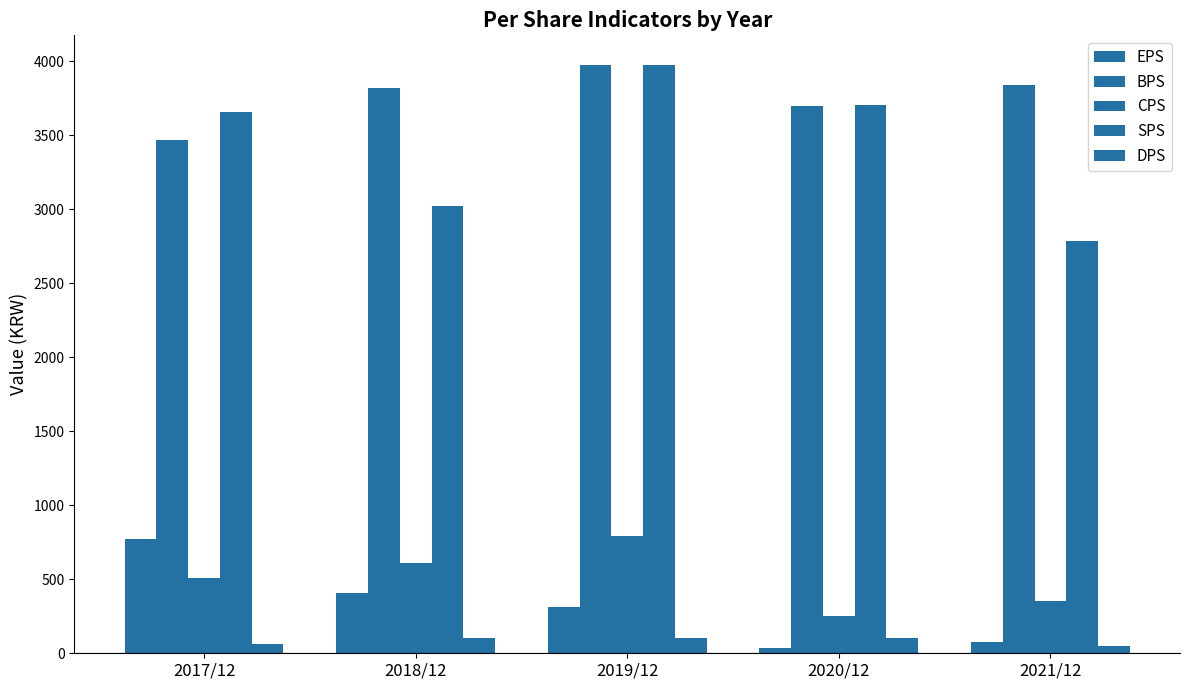

What is the spread (max minus min) of values at 2019/12?

3877